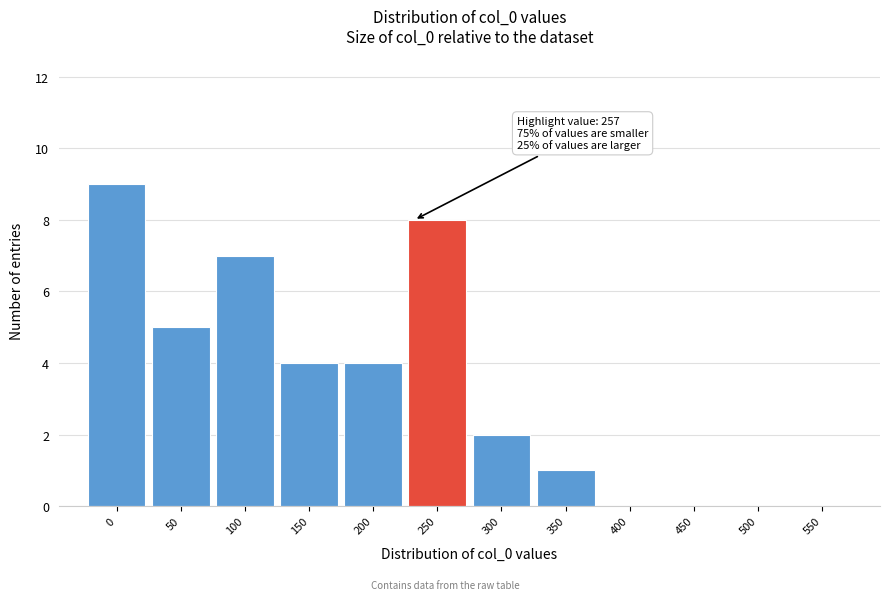

Reading left to right, what are all the values shown in this chart?

0=9	50=5	100=7	150=4	200=4	250=8	300=2	350=1	400=0	450=0	500=0	550=0